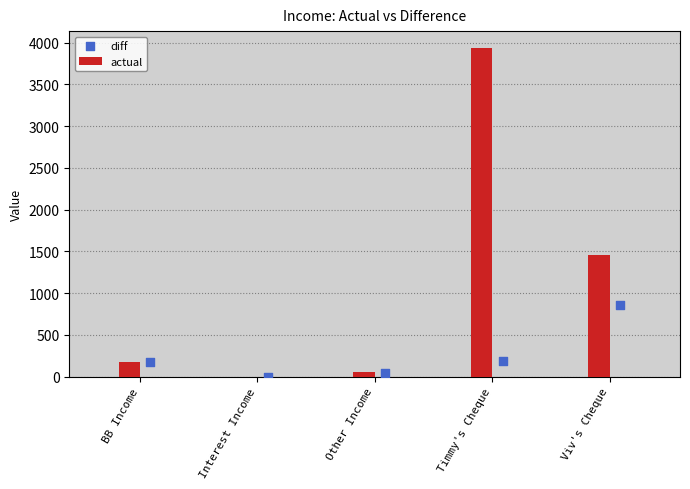

At how many categories does at least one series exceed 1182?

2